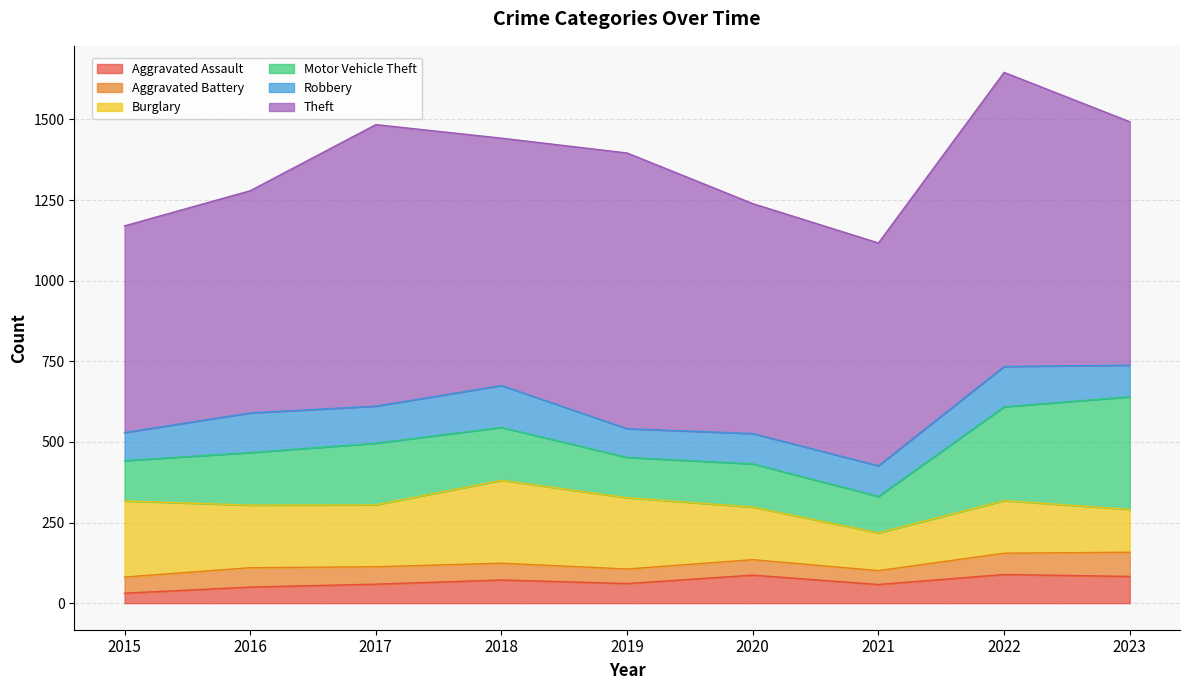

What is the difference between the highest and lowest values at 2016?

639